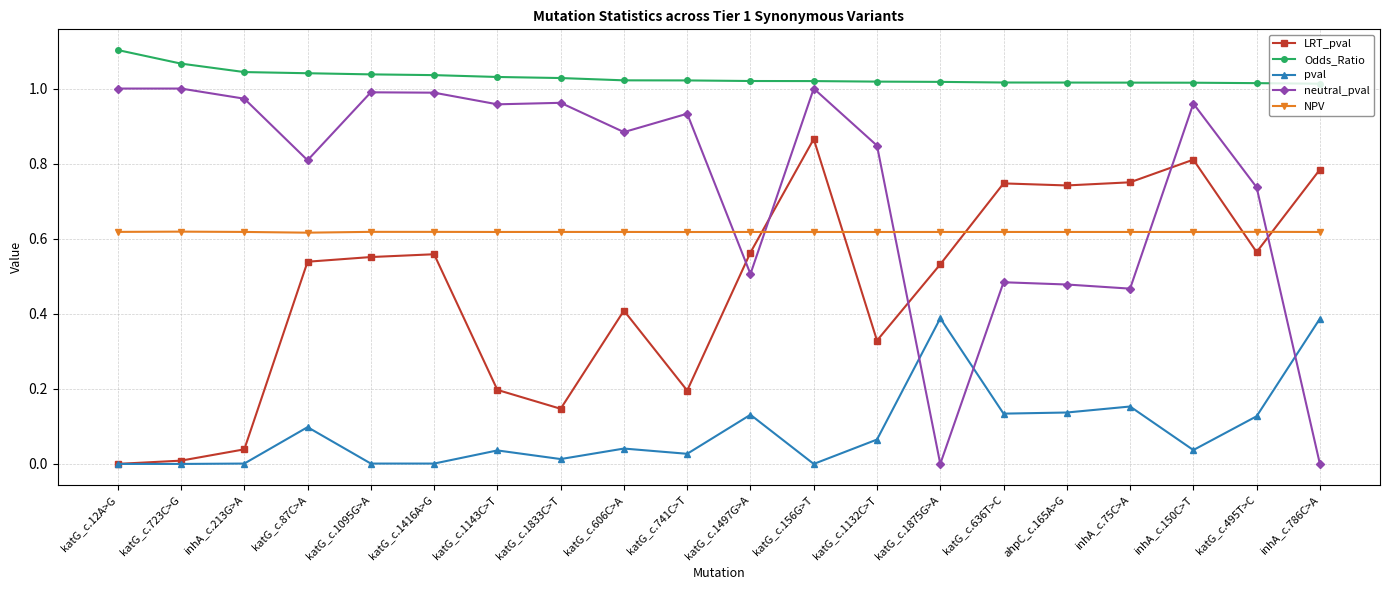

Which series changed the most between katG_c.1416A>G and katG_c.741C>T?

LRT_pval